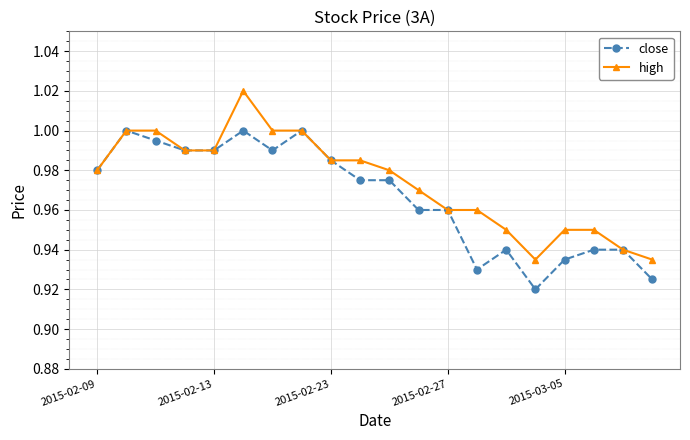

Which series has the widest spread of values?

high